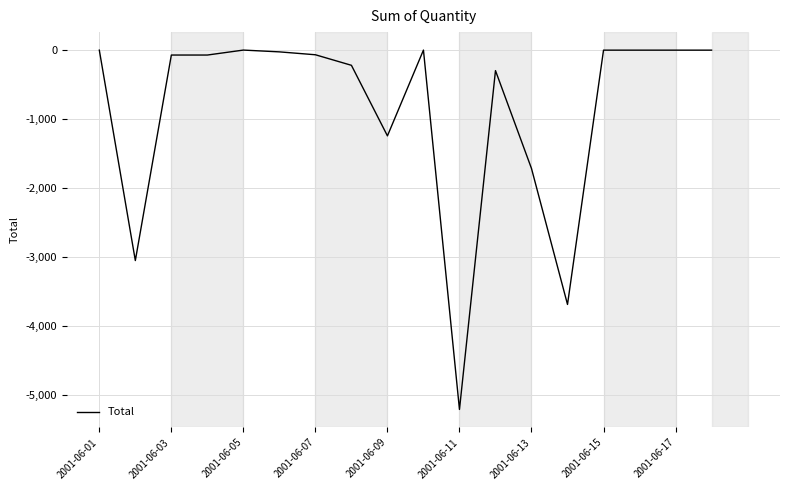

What is the minimum value shown in the chart?

-5216